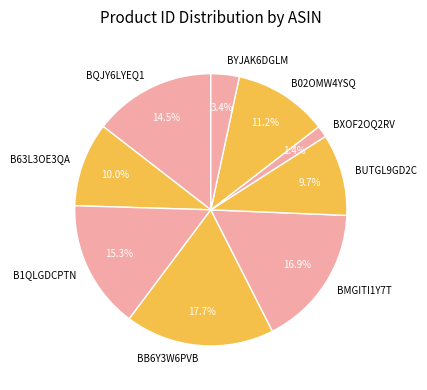

Is it true that BB6Y3W6PVB is 18% of the pie?

True